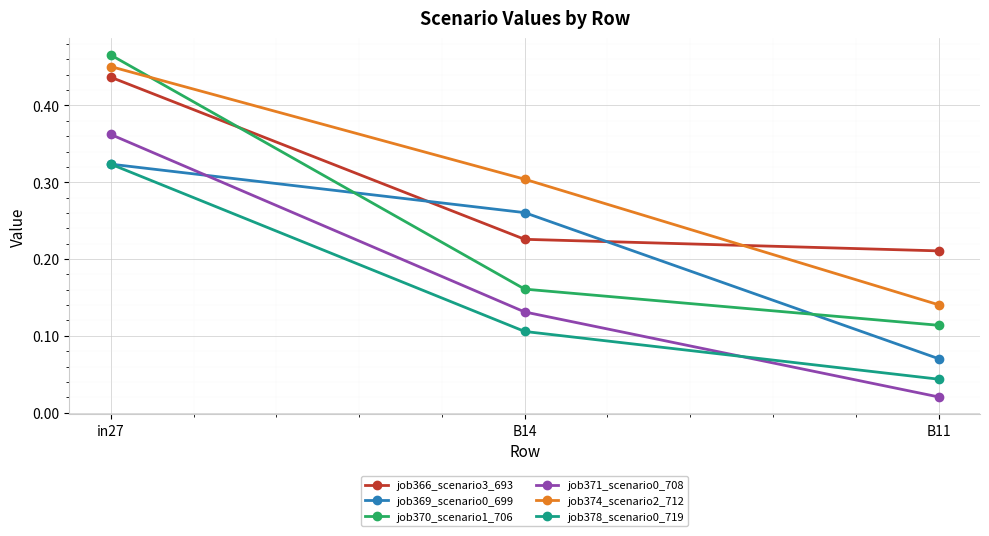

Which label corresponds to the smallest value in the chart?

B11